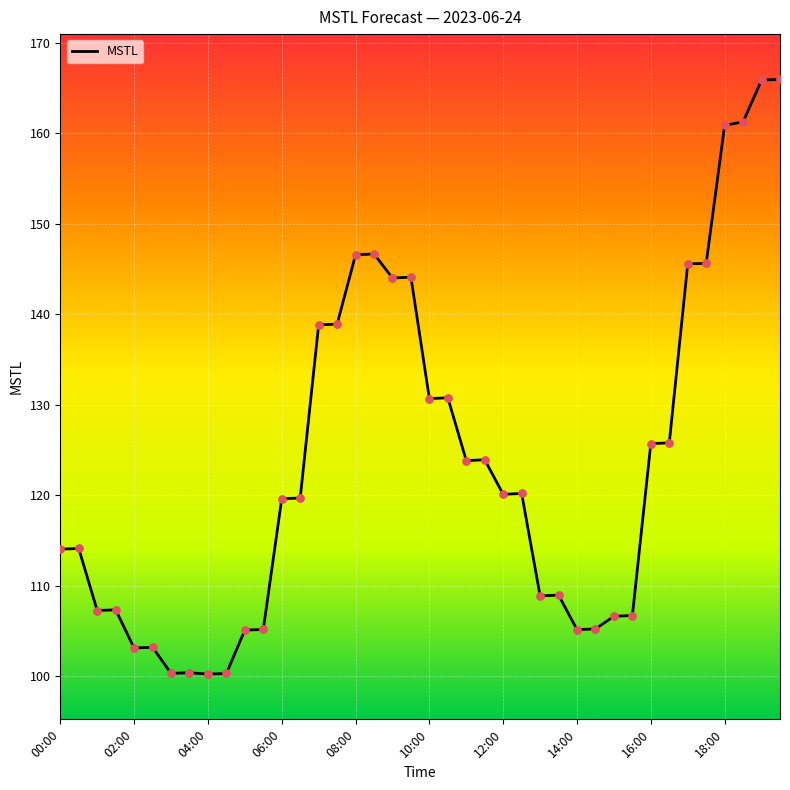

What is the minimum value shown in the chart?

100.2